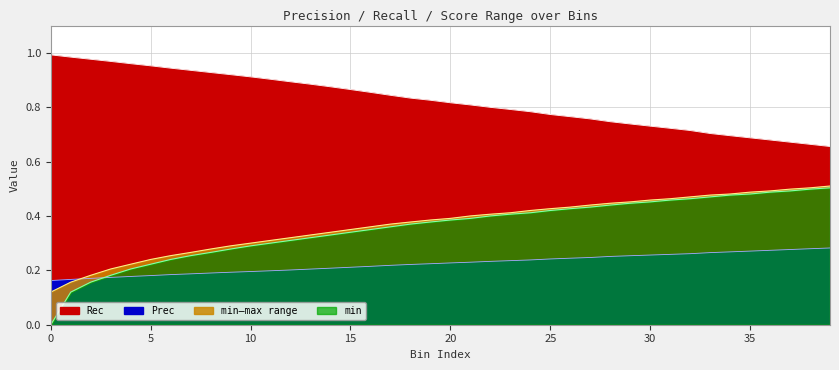

At which category is the sum across all series the highest?

39